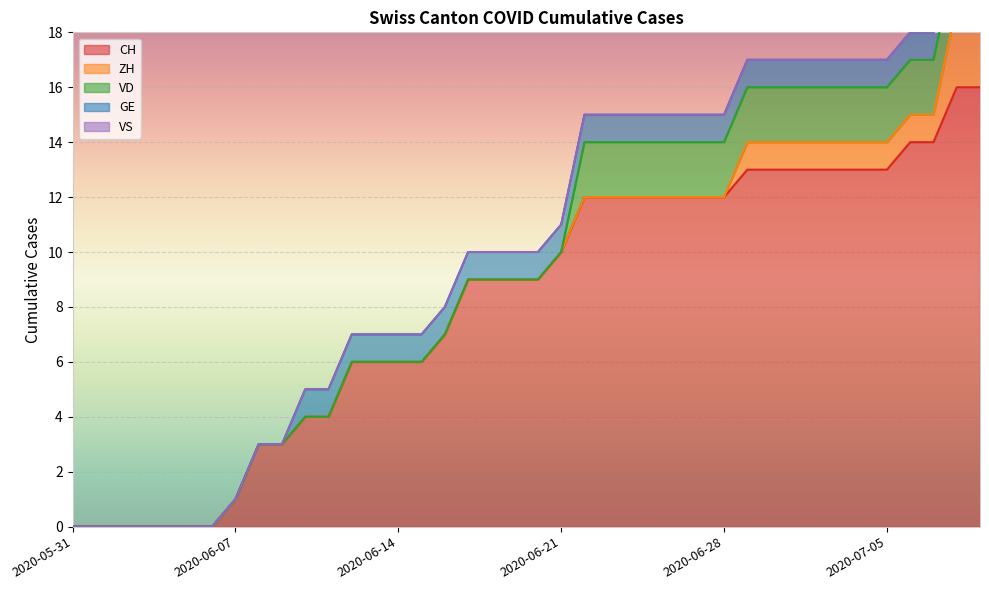

True or false: GE and VS cross at least once.

False